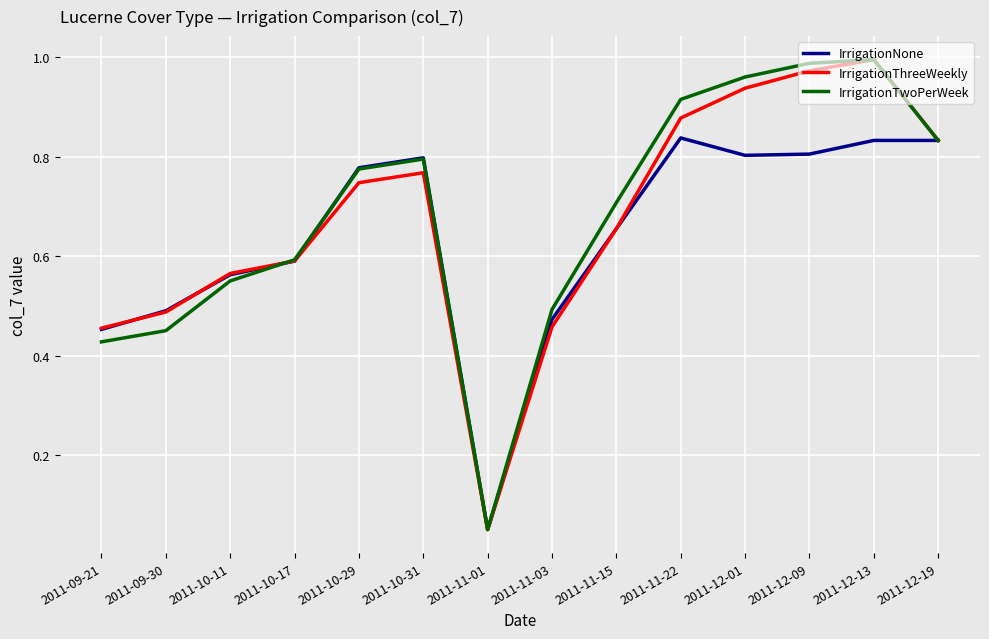

Is it true that IrrigationThreeWeekly equals 1.0 at 2011-12-09?

True